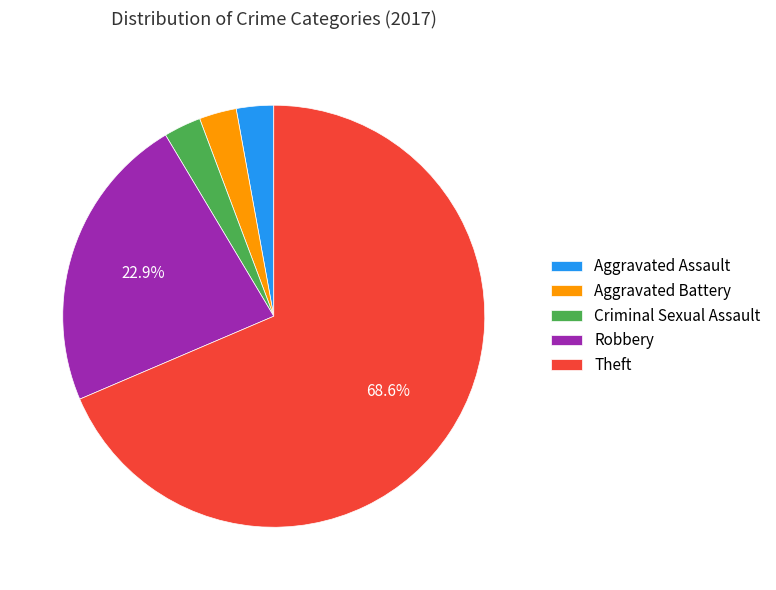

To the nearest percent, what is the difference between the Theft and Aggravated Battery slice percentages?

66%